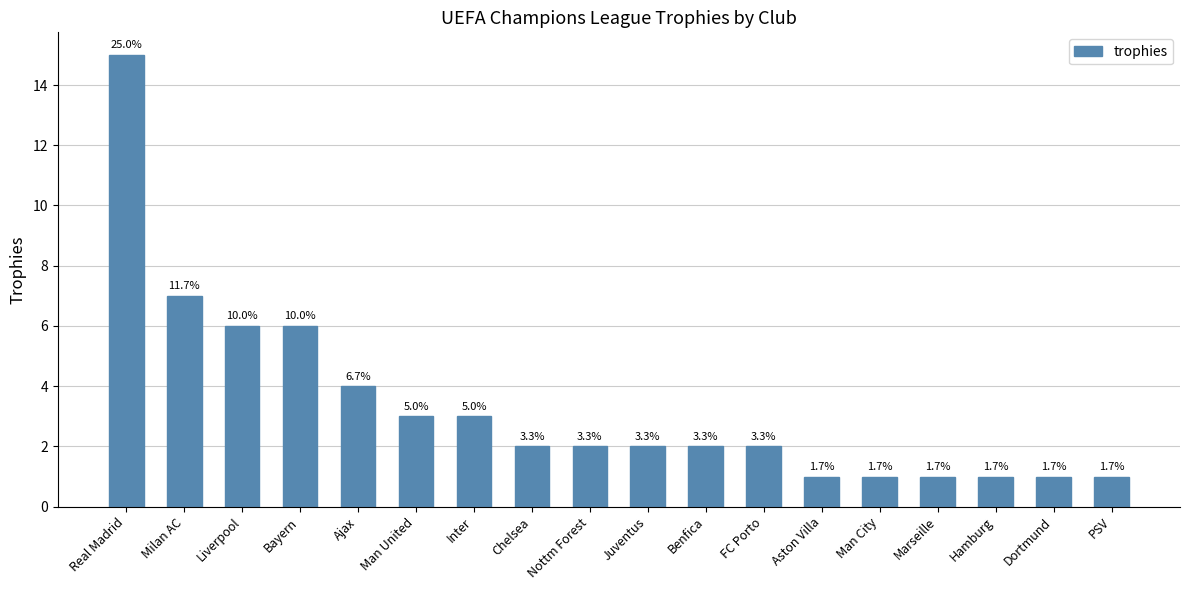

What is the sum of the values at Hamburg and Nottm Forest?

3